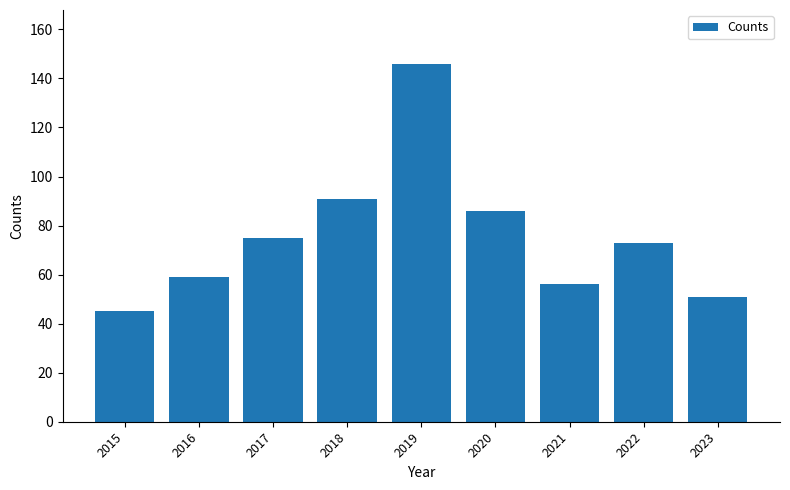

What is the difference between the maximum and second lowest values?

95